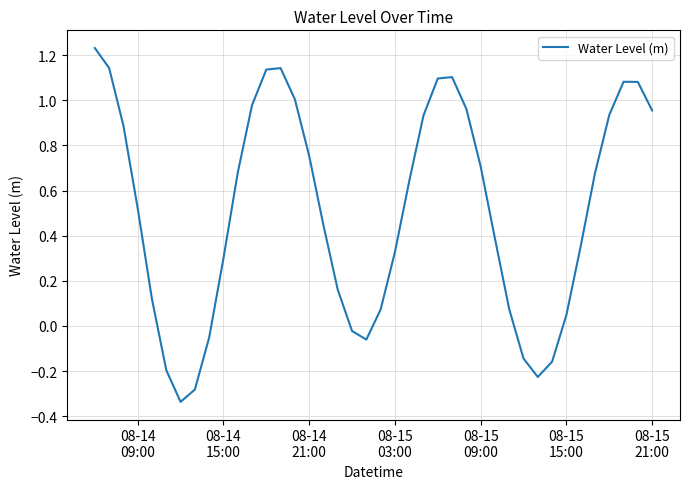

What is the difference between the maximum and minimum values?

1.6